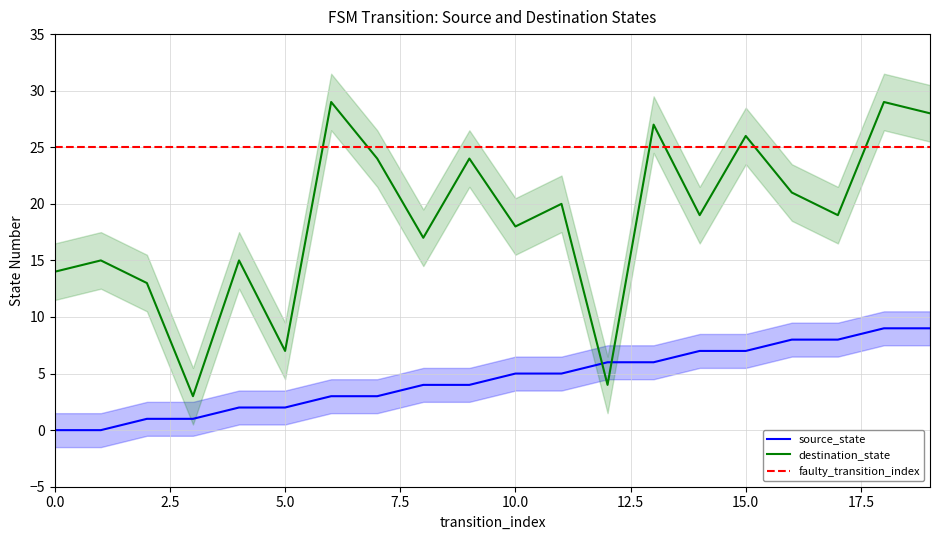

True or false: source_state has more than 2 interior local peaks.

False